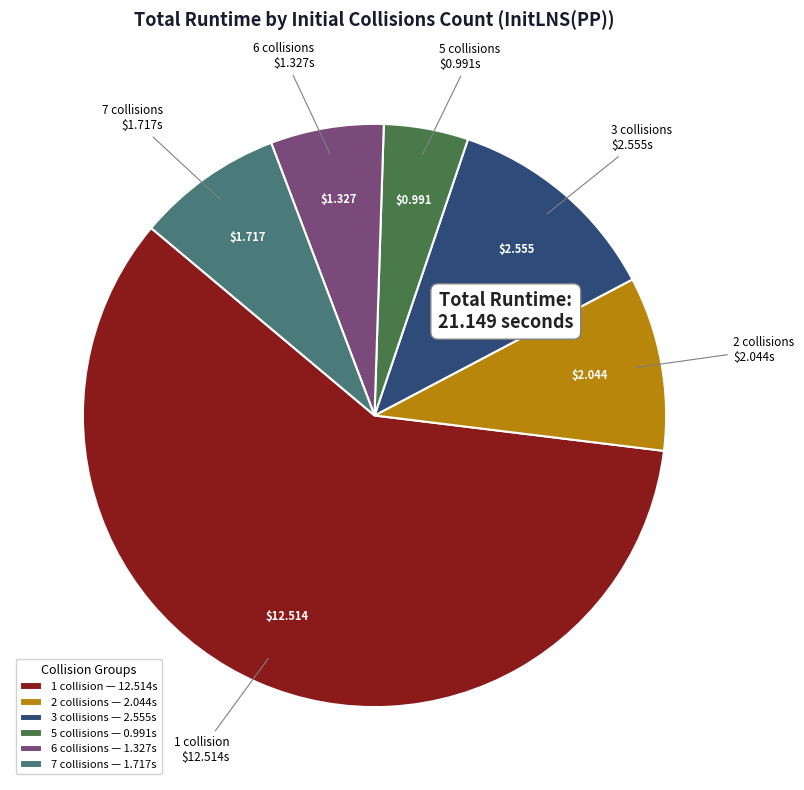

How many segments does this pie chart have?

6